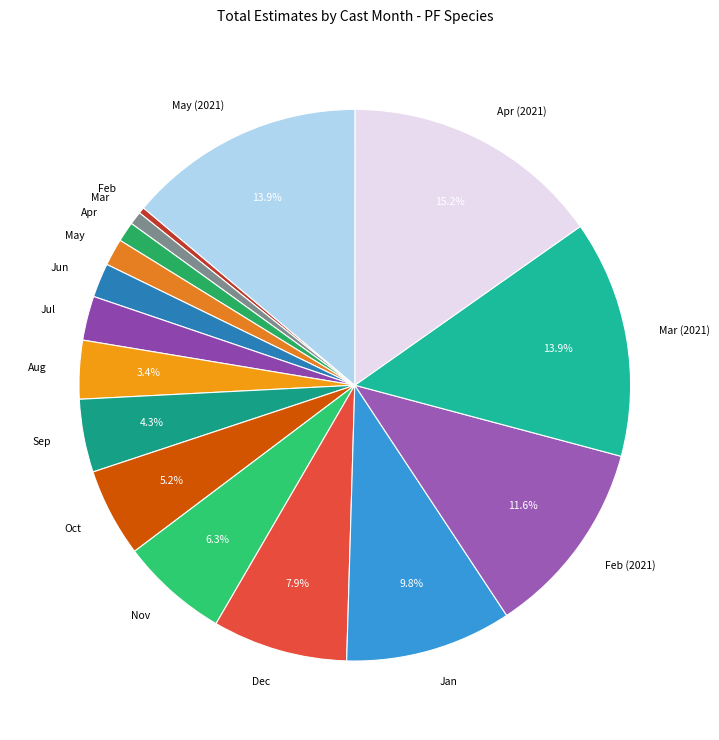

Is the sum of May (2021) and Jul greater than half?

No